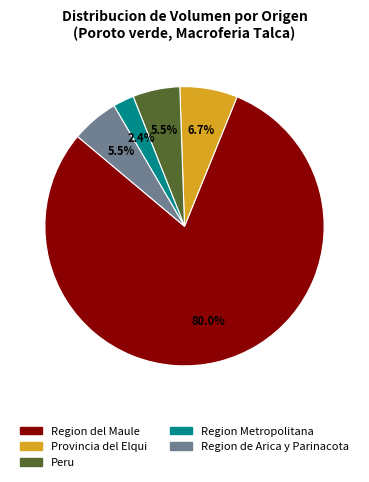

Is there a majority slice in this chart?

Yes